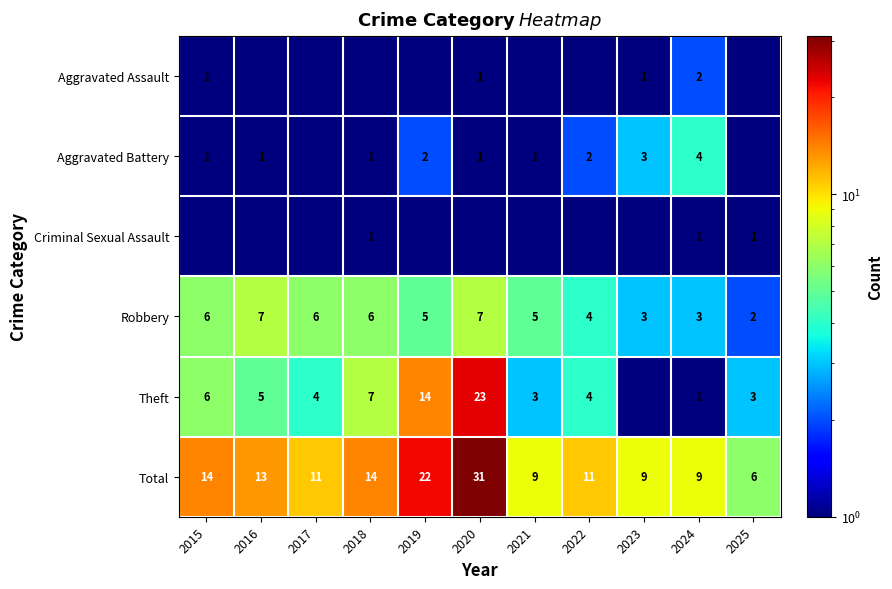

What is the sum of the Total values at 2025 and 2023?

15.0